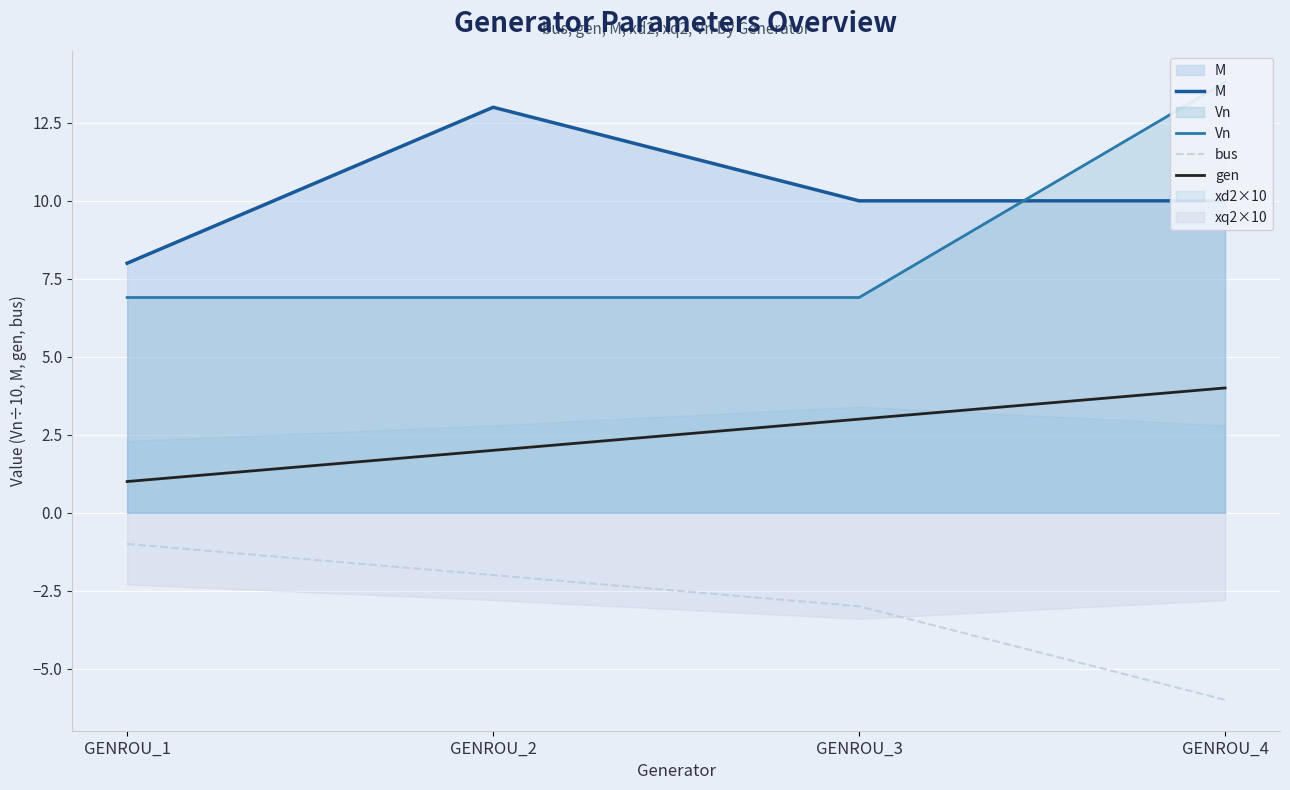

At which category is the sum across all series the highest?

GENROU_4